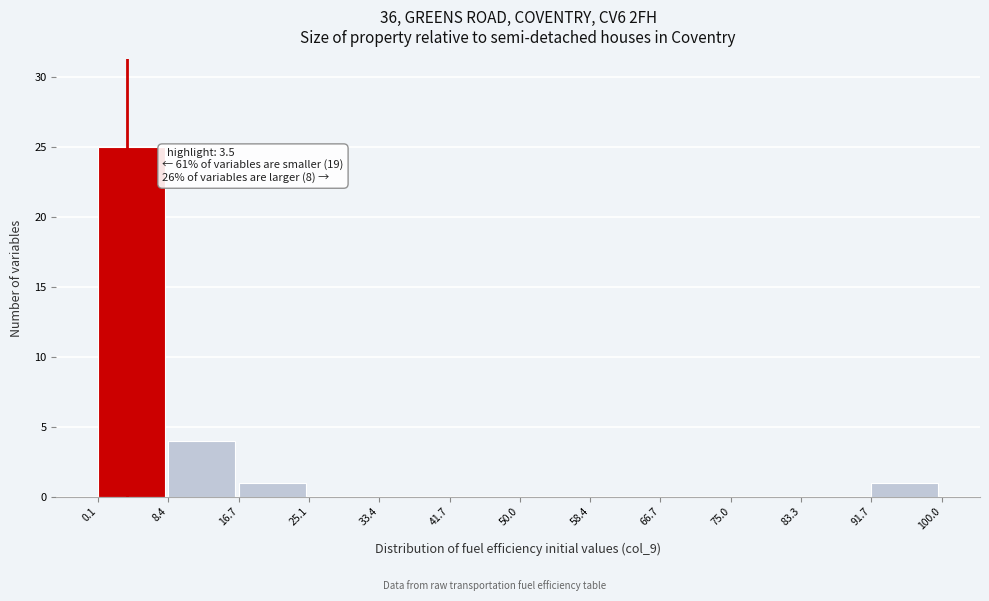

Which range on the x-axis has the tallest bar?

0.1 to 8.4